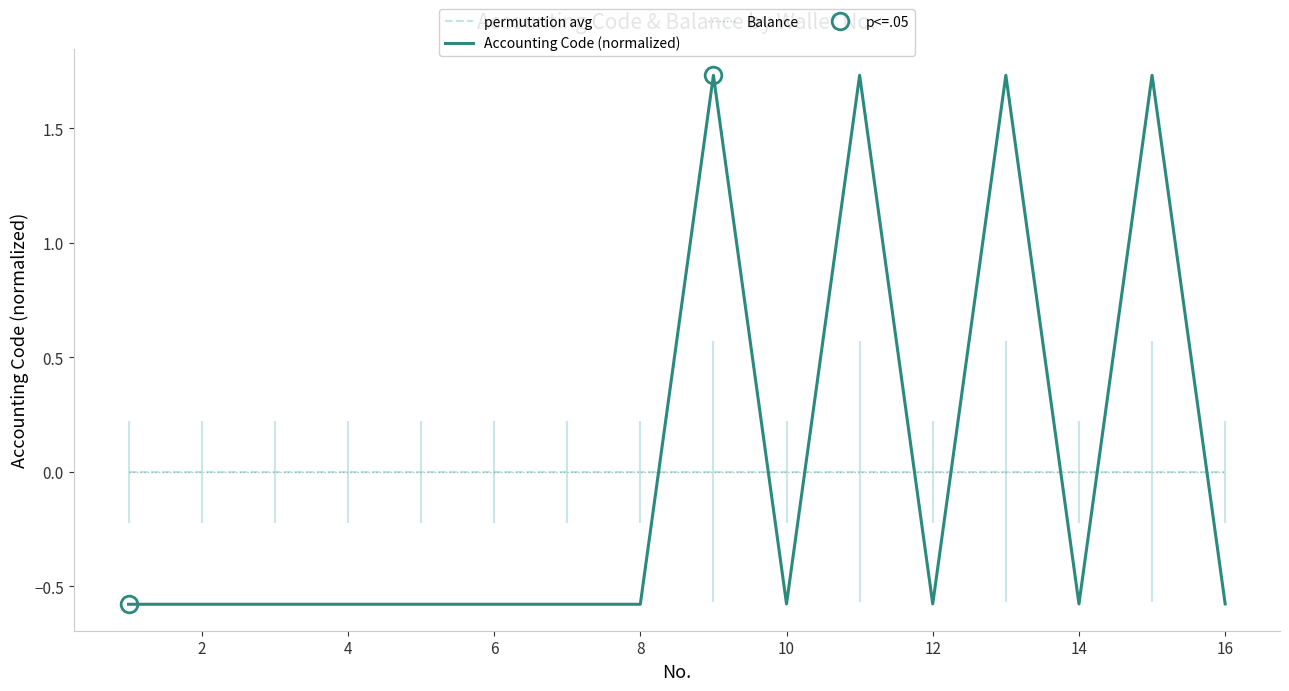

The value of Balance at 8 is 0.0. True or false?

True